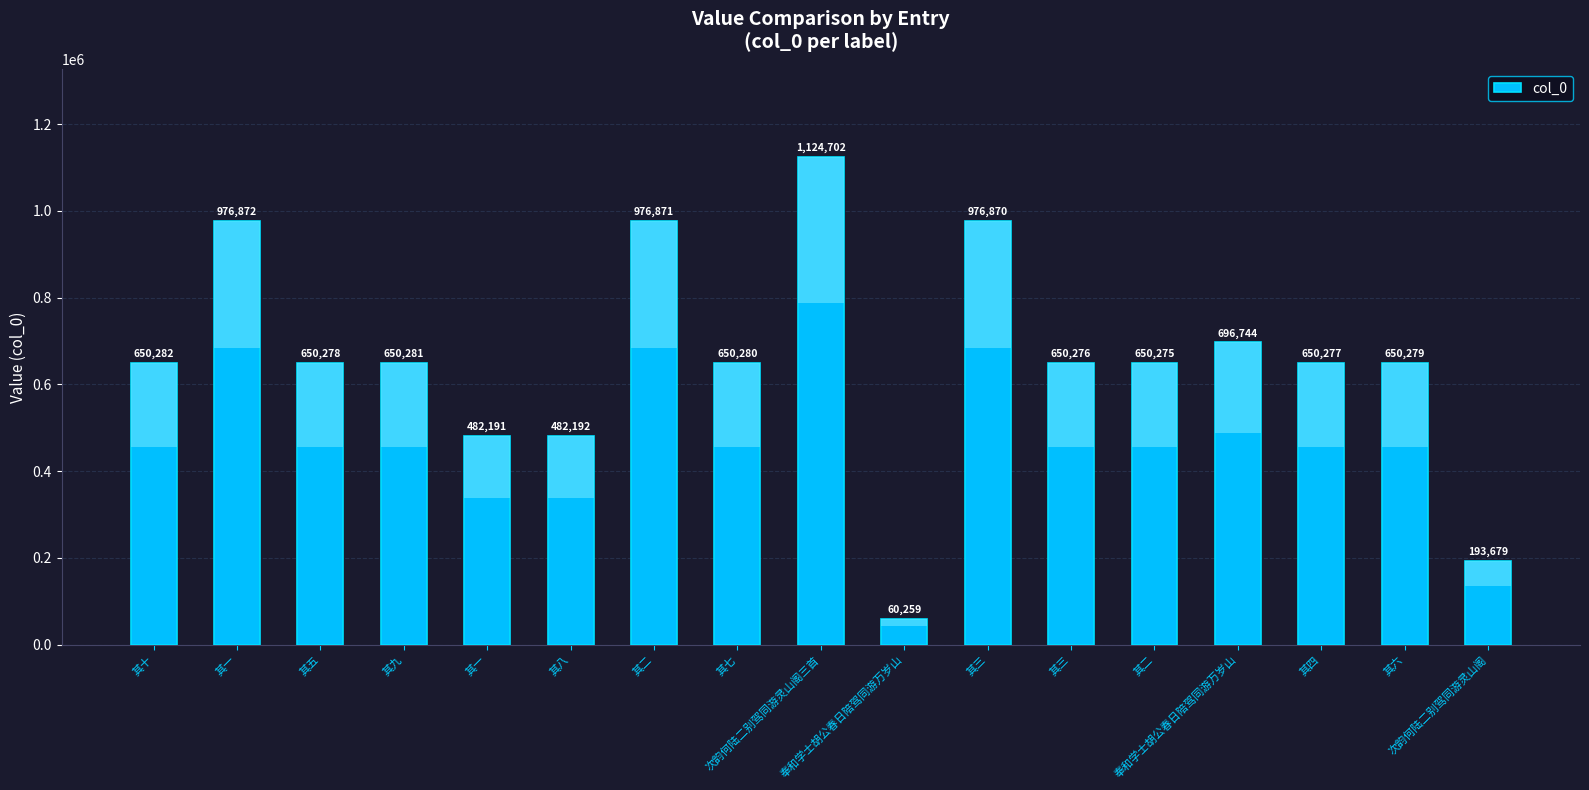

Between 奉和学士胡公春日陪驾同游万岁山 and 其四, which is larger?

其四